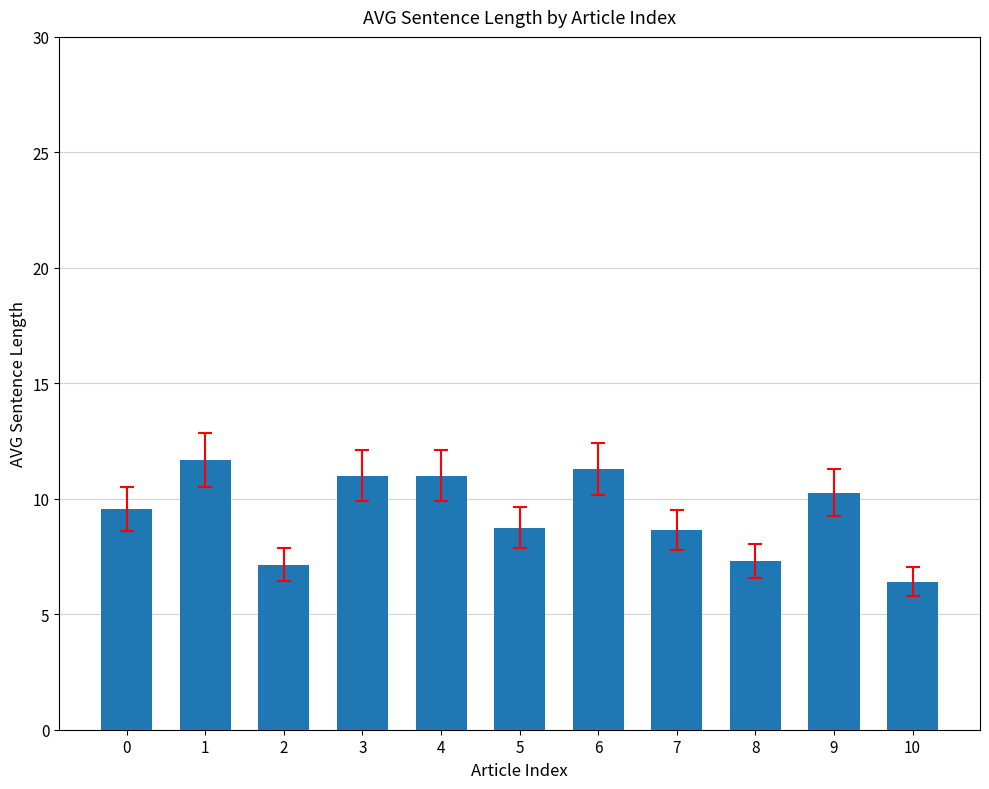

Read the value at 2.

7.2